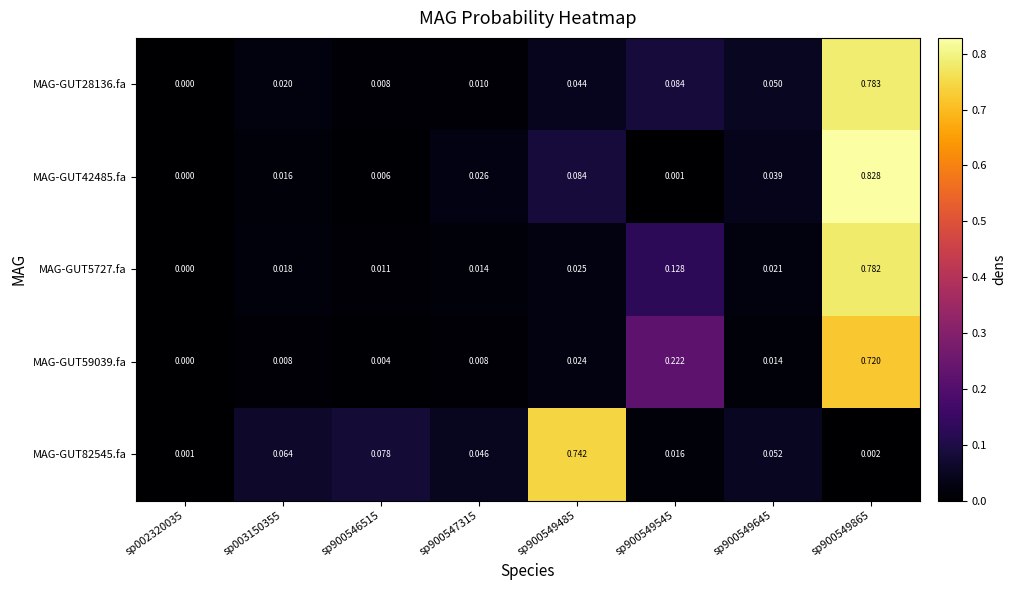

Which series has the widest spread of values?

MAG-GUT42485.fa